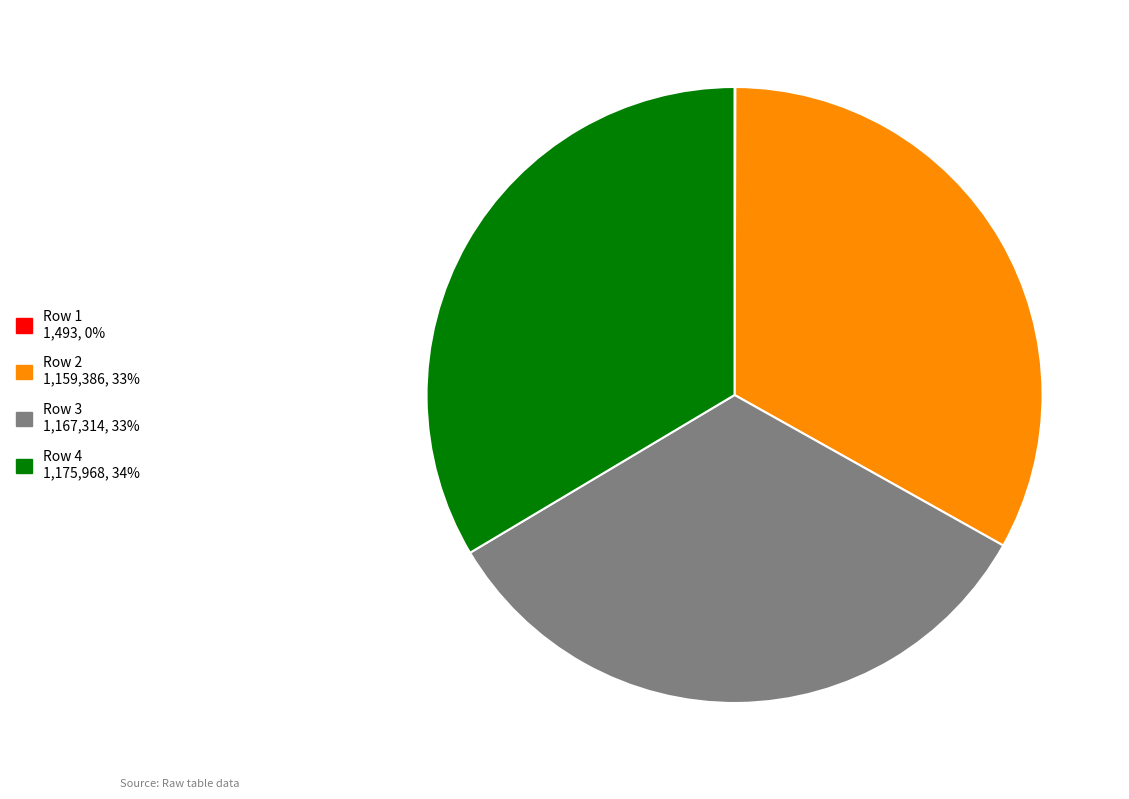

Is there any slice that represents more than half of the pie?

No